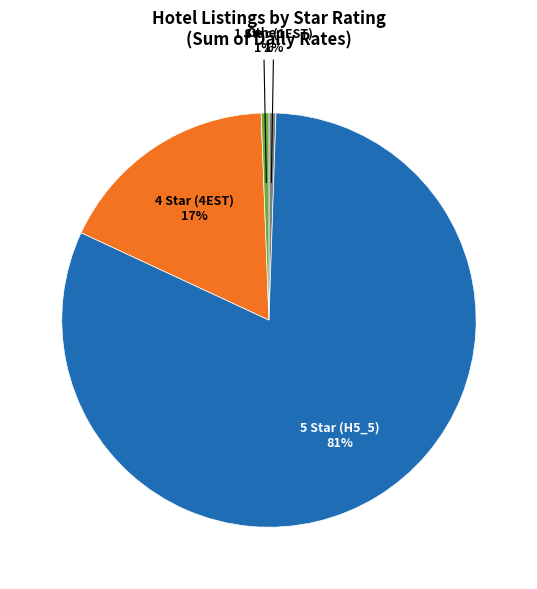

Is there any slice that represents more than half of the pie?

Yes